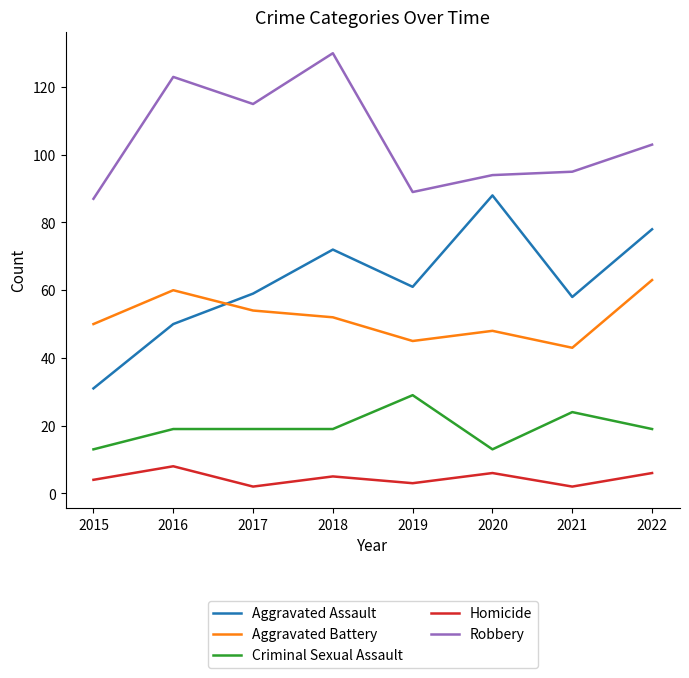

The value of Aggravated Assault at 2015 is 31. True or false?

True